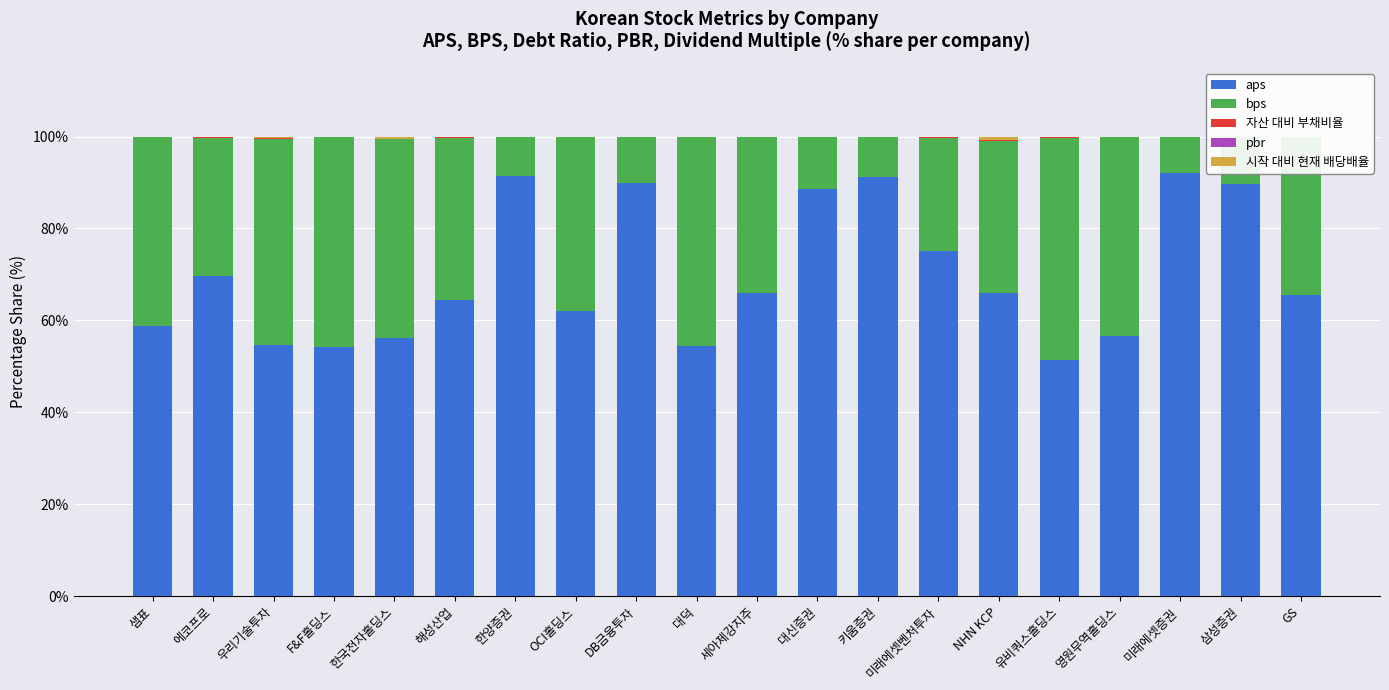

What is the difference between the aps values at NHN KCP and 영원무역홀딩스?

9.3